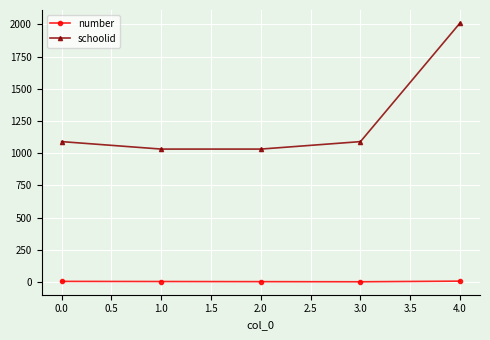

What is the difference between the maximum and minimum values in the number series?

5